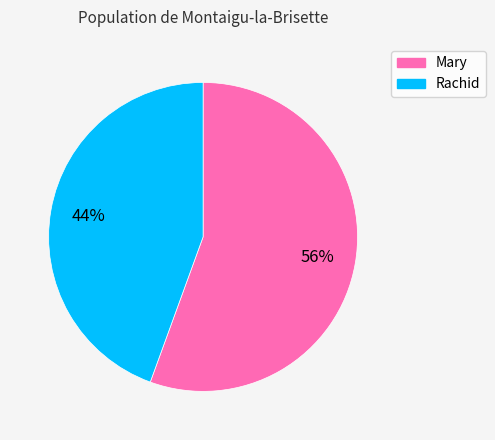

What is the majority slice?

Mary